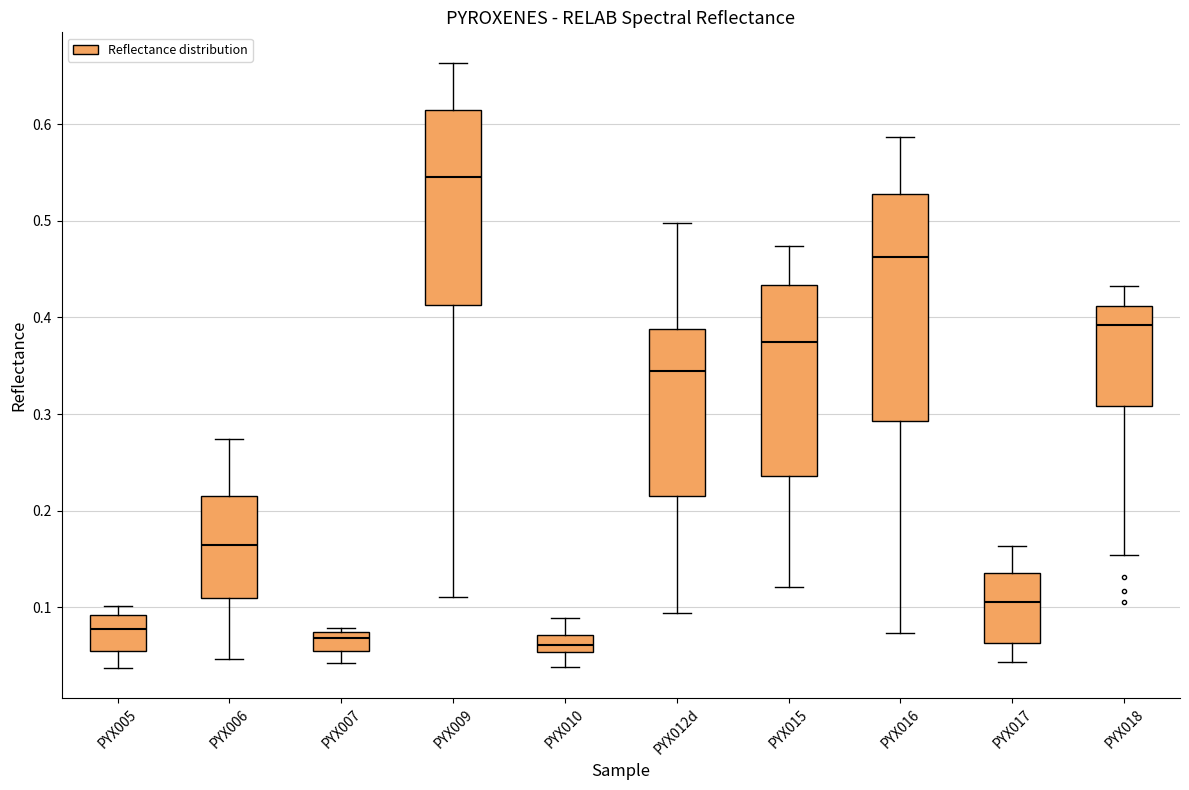

Where does the median line of the box for PYX016 sit on the y-axis? The values are not printed on the chart, so give them approximately, as read against the axis.

0.46